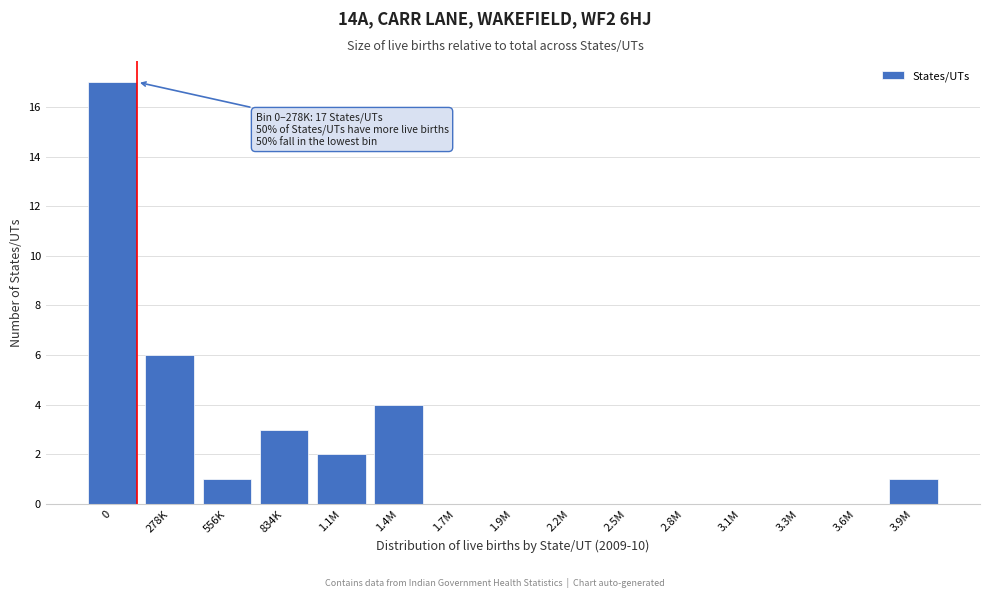

Is it true that the value at 834K is 3?

True